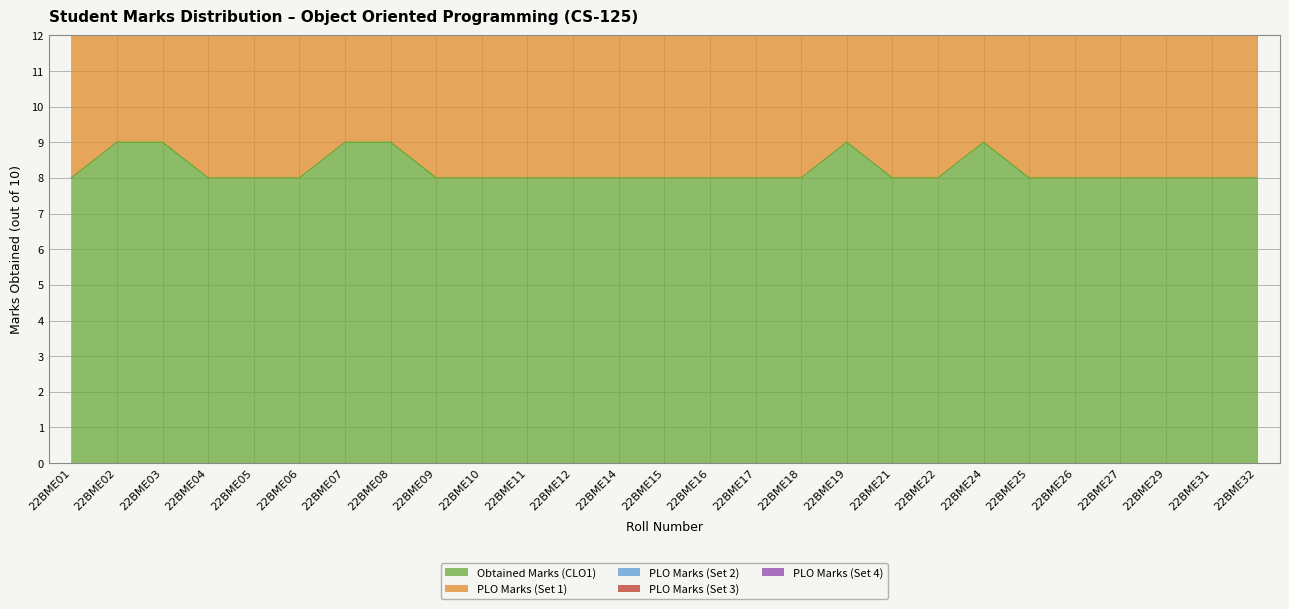

What is the maximum value for Obtained Marks (CLO1)?

9